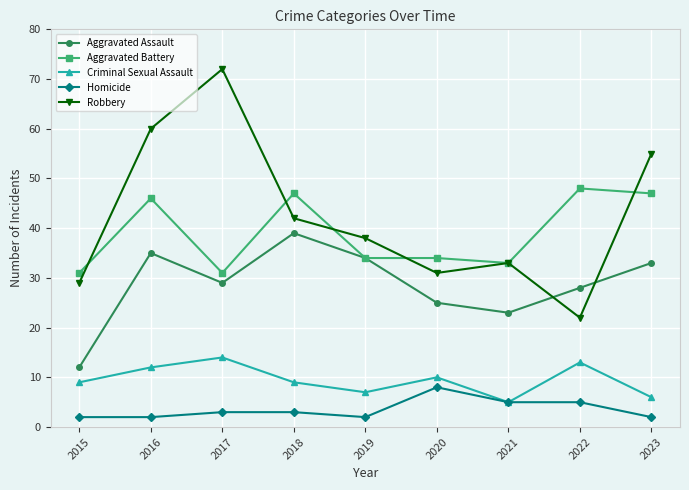

At which category is the sum across all series the highest?

2016